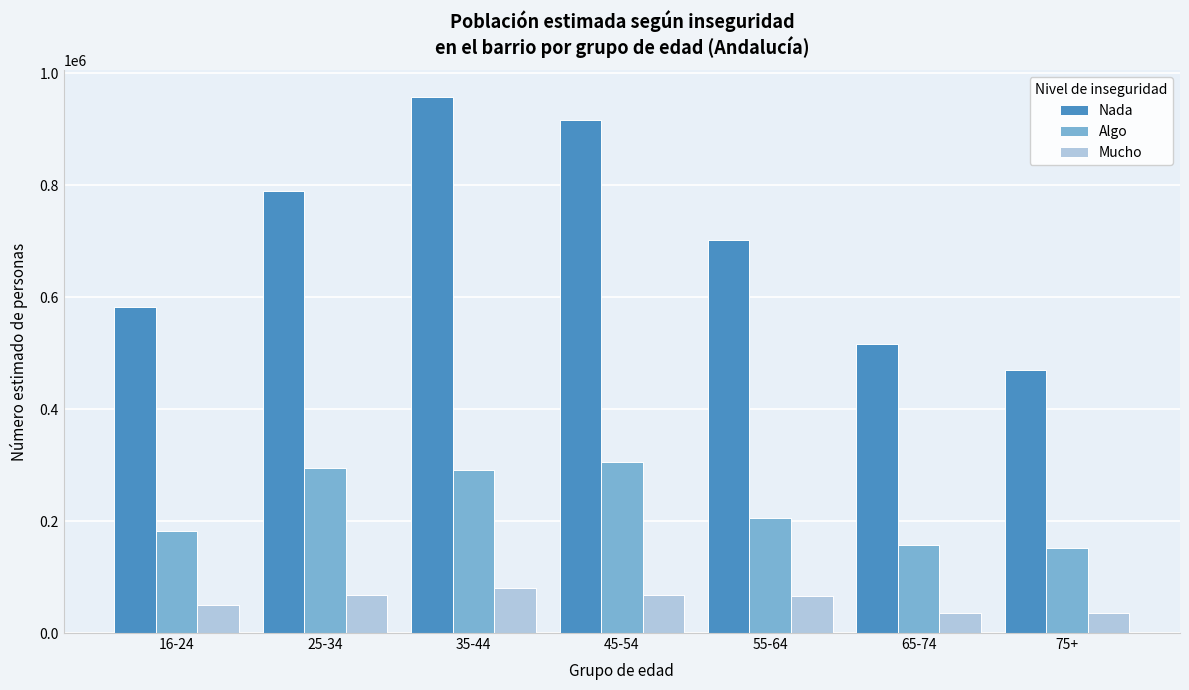

Rank the series by their average value, from highest to lowest.

Nada, Algo, Mucho